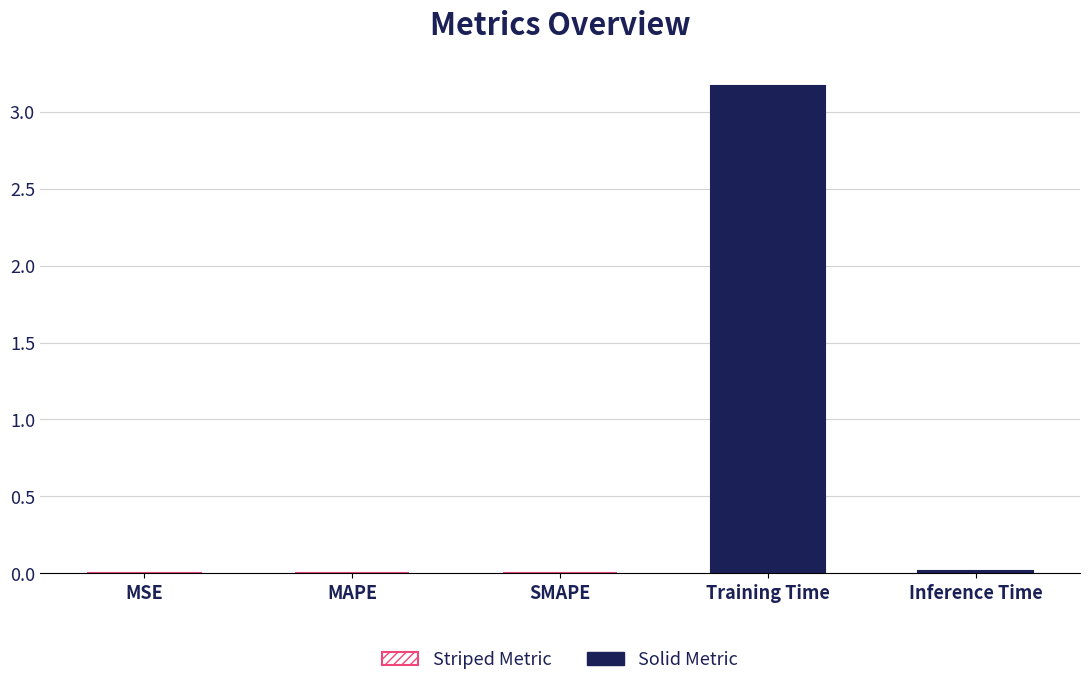

Rank the categories by value from lowest to highest.

MSE, SMAPE, MAPE, Inference Time, Training Time